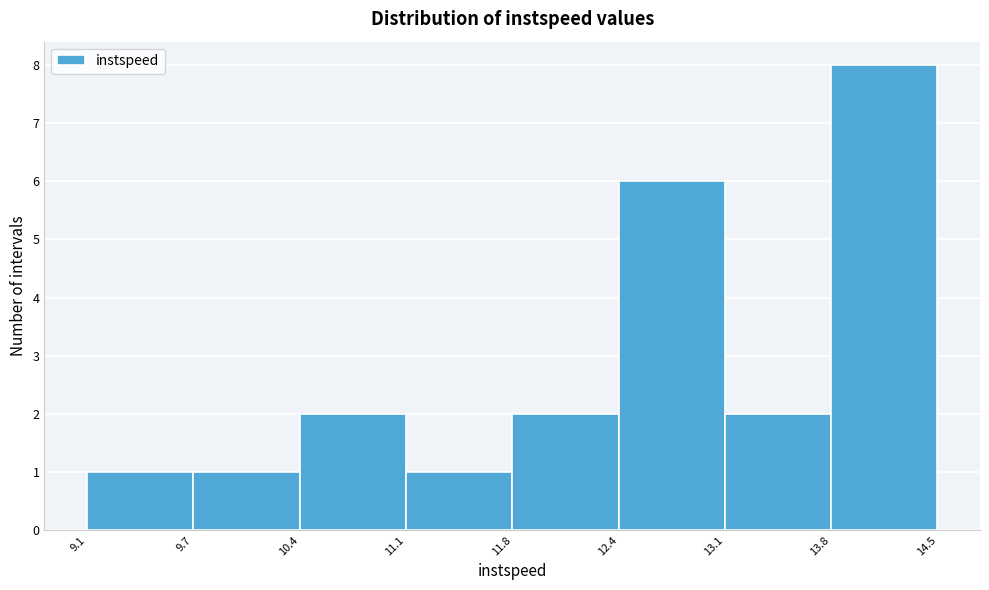

Over which range of the x-axis is the bar tallest?

13.8 to 14.5